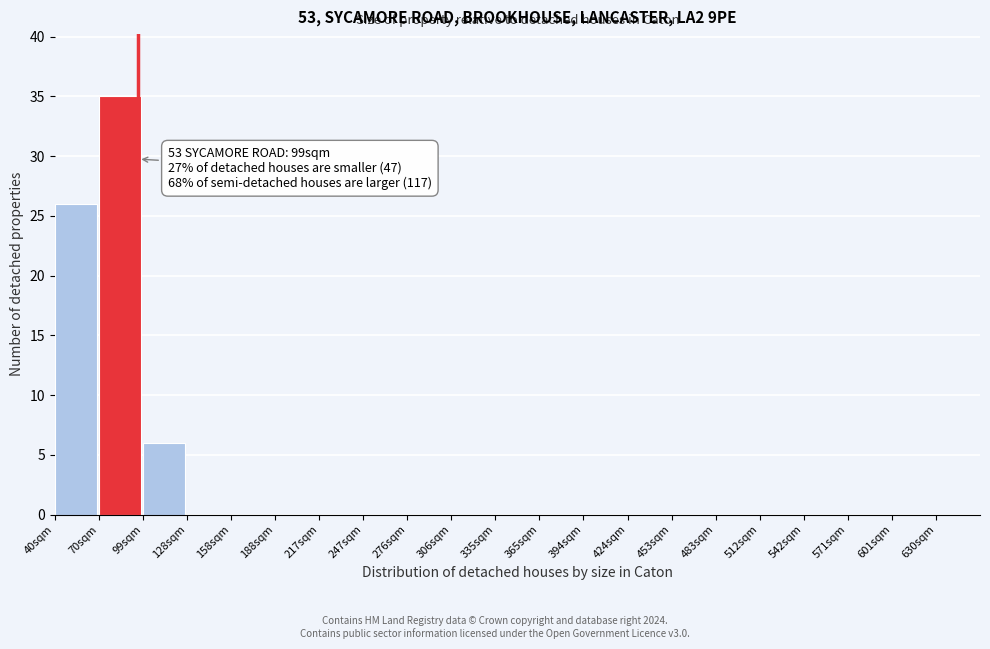

Reading right to left, extract all data points from this chart.

630sqm=0	601sqm=0	571sqm=0	542sqm=0	512sqm=0	483sqm=0	453sqm=0	424sqm=0	394sqm=0	365sqm=0	335sqm=0	306sqm=0	276sqm=0	247sqm=0	217sqm=0	188sqm=0	158sqm=0	128sqm=0	99sqm=6	70sqm=35	40sqm=26